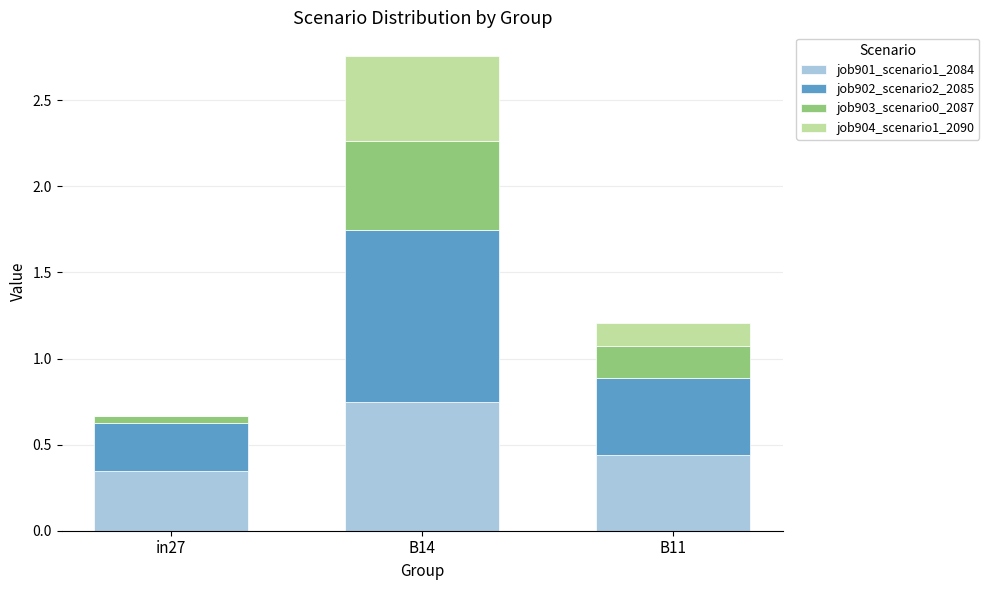

How many data points does each series have?

3